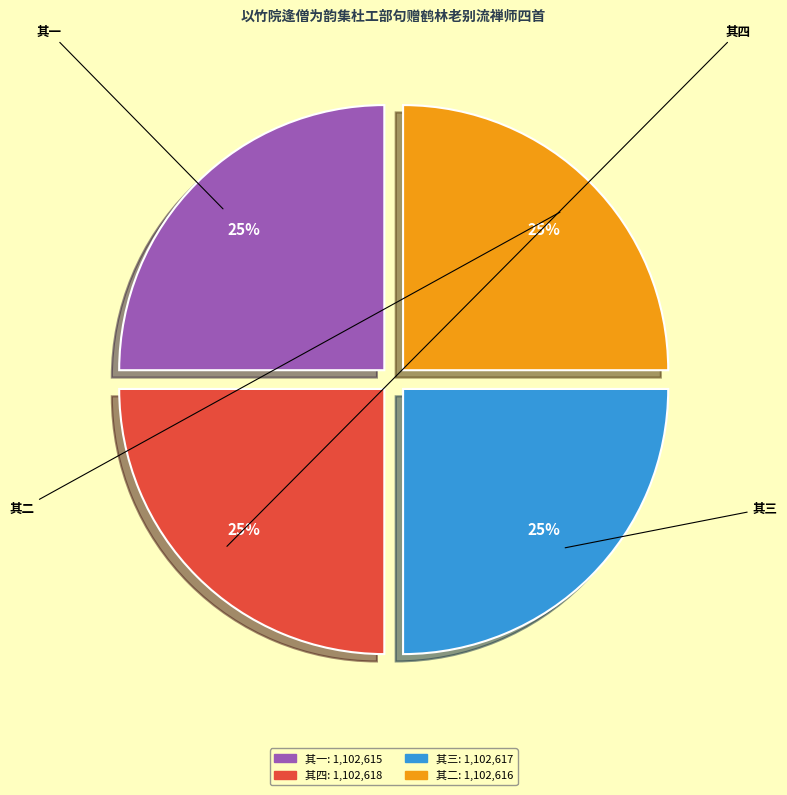

Is there a majority slice in this chart?

No